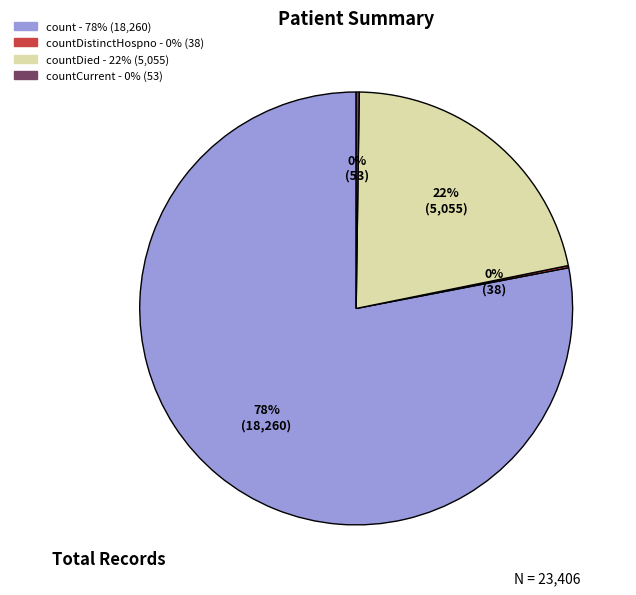

To the nearest percent, what is the difference between the largest and smallest slice percentages?

78%